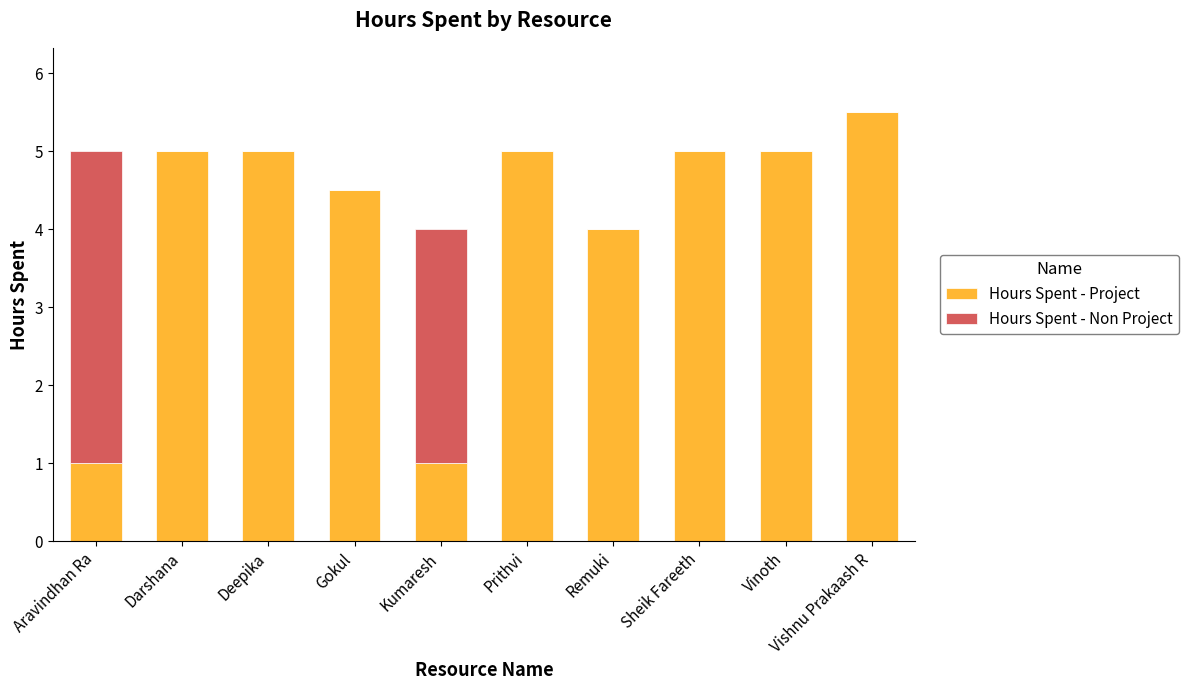

What is the sum of the Hours Spent - Project values at Darshana and Prithvi?

10.0